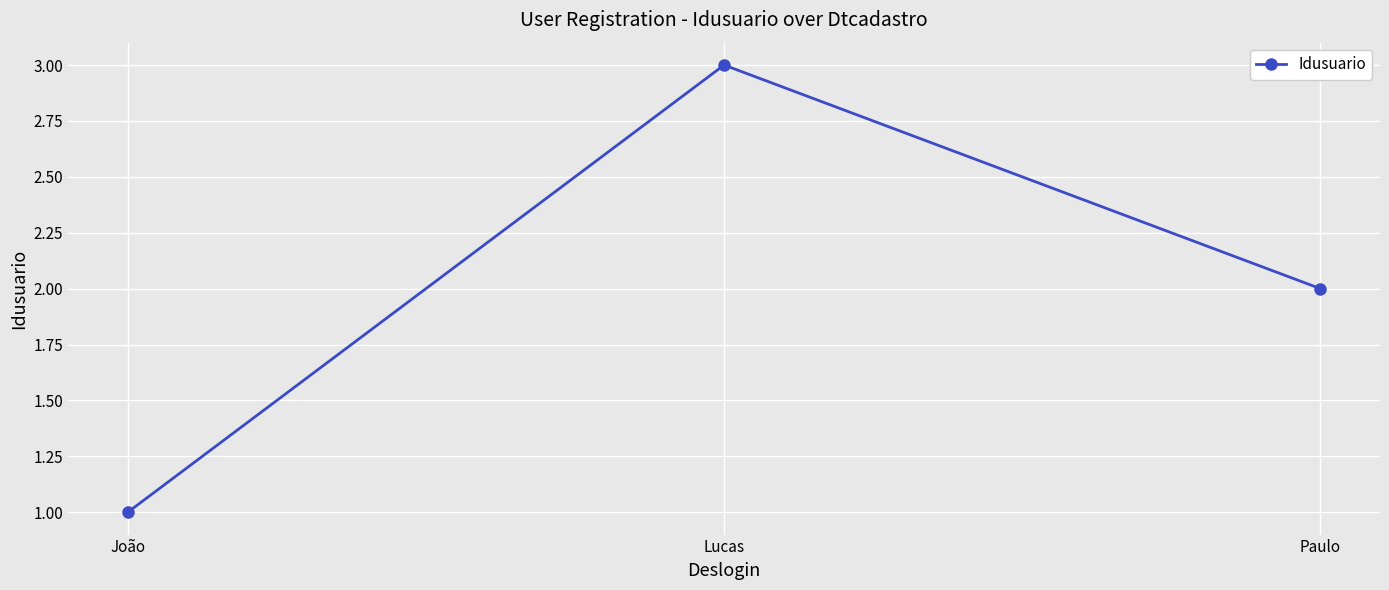

Approximately how many times larger is the value at Paulo compared to Lucas?

0.7